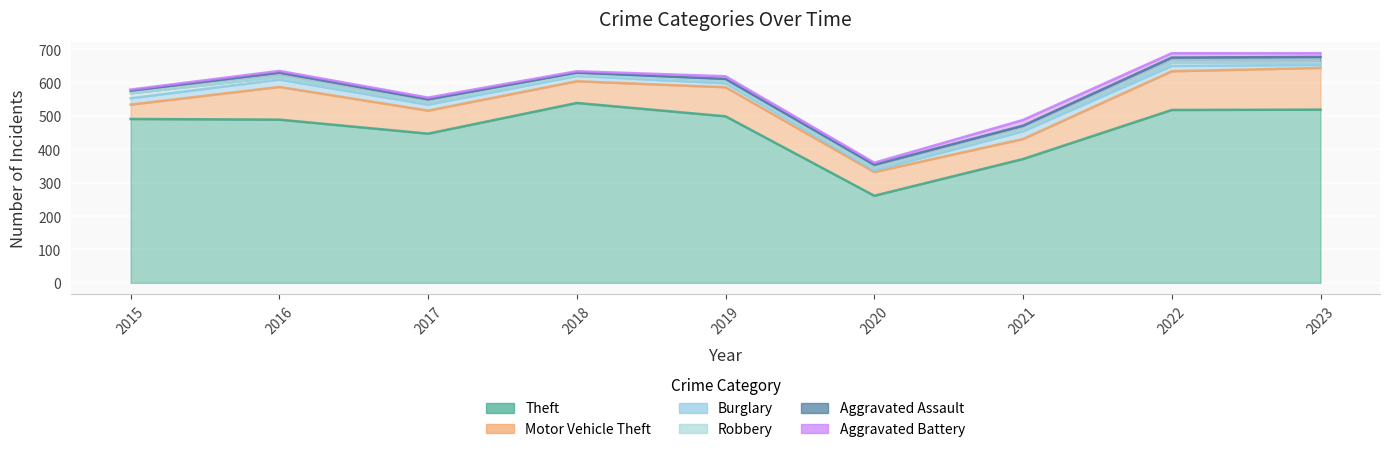

At how many categories does at least one series exceed 268?

8